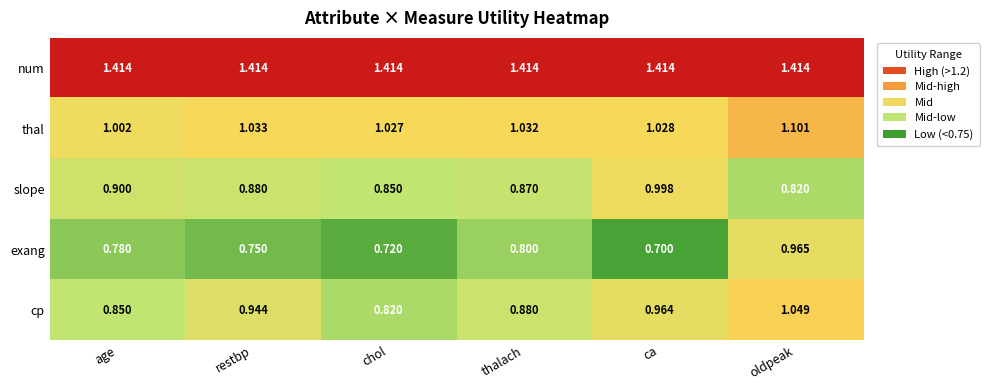

Is the value of num at restbp greater than the value of thal at restbp?

Yes